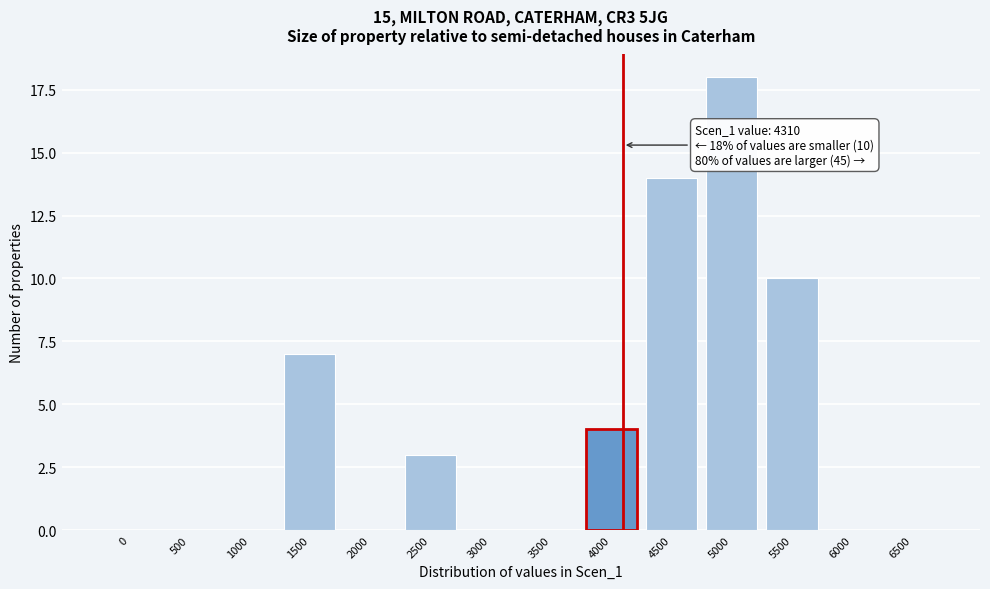

Reading left to right, extract all data points from this chart.

0=0	500=0	1000=0	1500=7	2000=0	2500=3	3000=0	3500=0	4000=4	4500=14	5000=18	5500=10	6000=0	6500=0